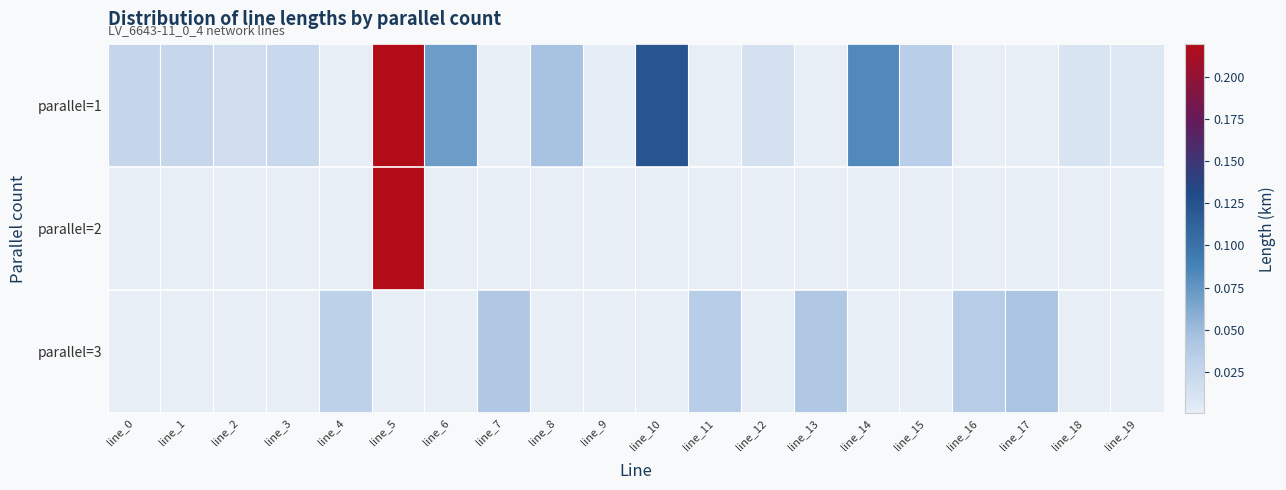

At how many categories does at least one series exceed 0?

20